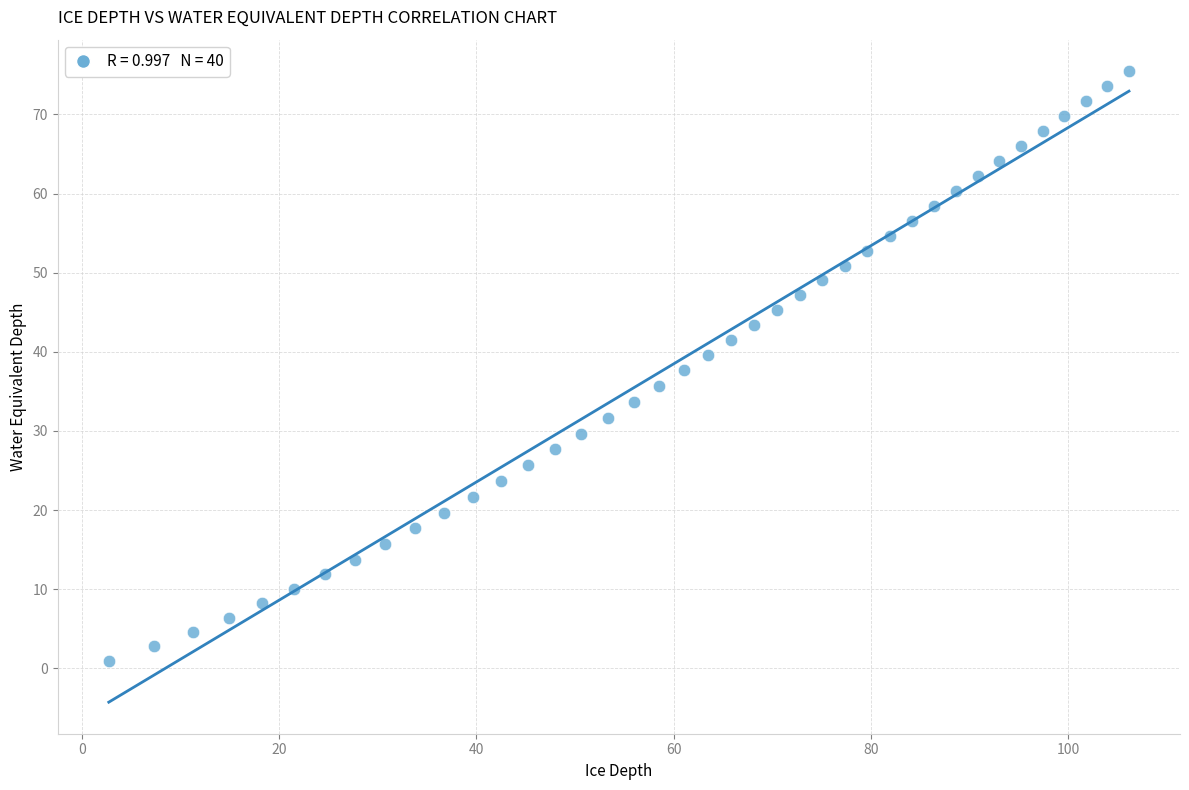

What is the range of Y values (max minus min)?

74.5